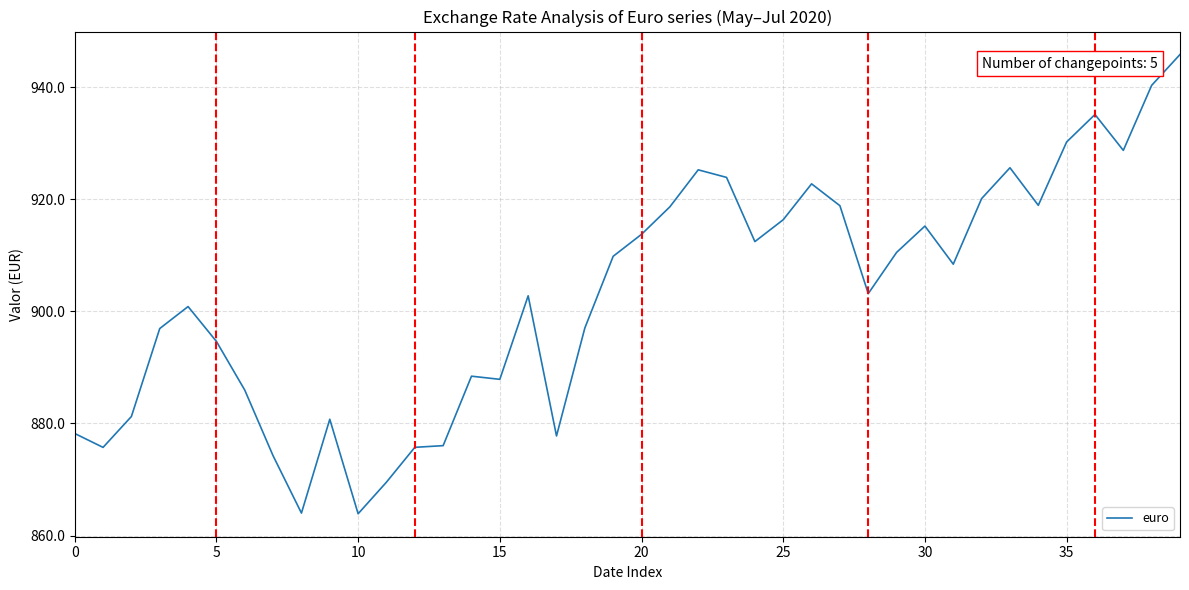

What is the maximum value shown in the chart?

945.8